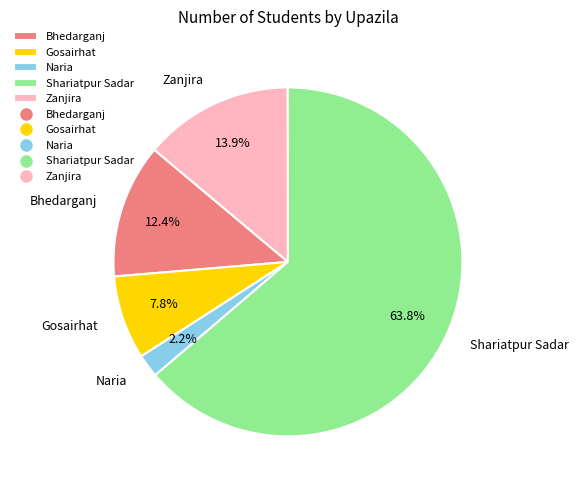

To the nearest percent, what is the combined percentage of Bhedarganj and Shariatpur Sadar?

76%